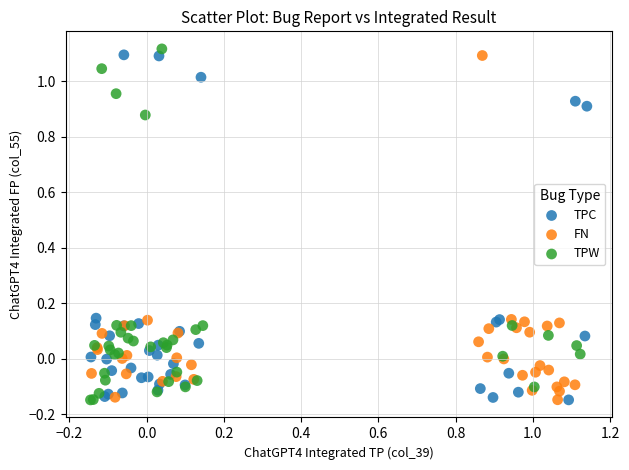

What are all the series names shown in the legend?

TPC, FN, TPW